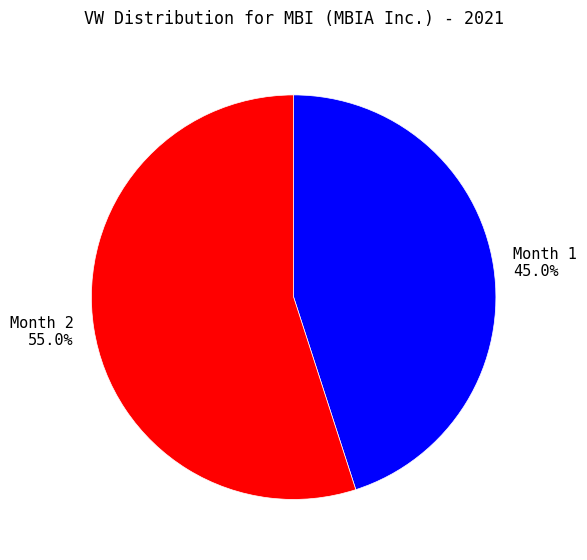

Does Month 1 account for over 50% of the chart?

No